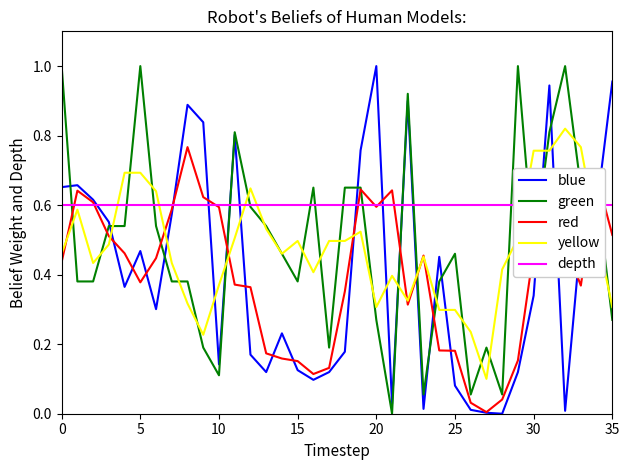

What is the sum of all depth values?

21.6